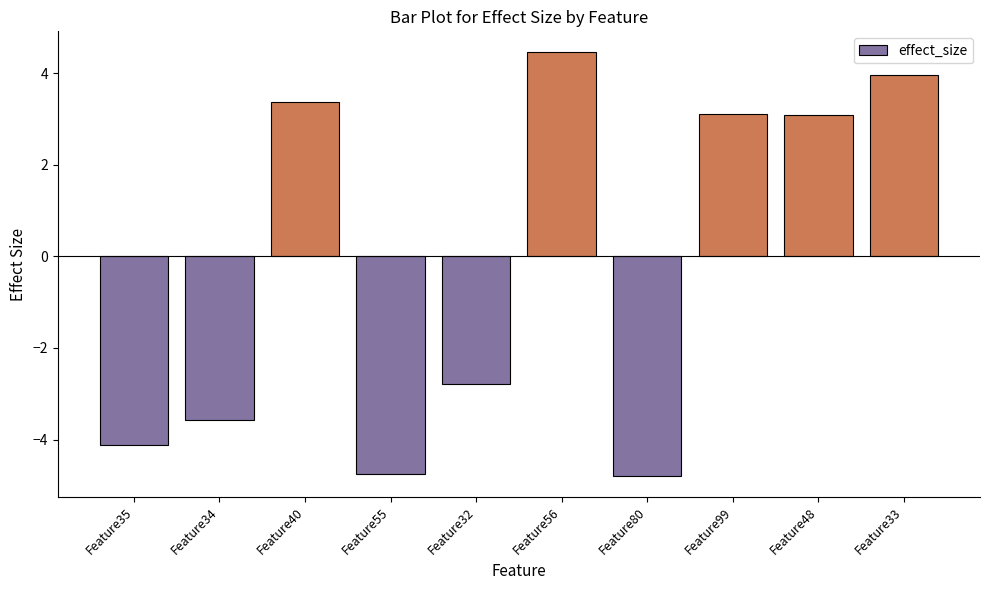

Does the chart contain stacked bars?

No